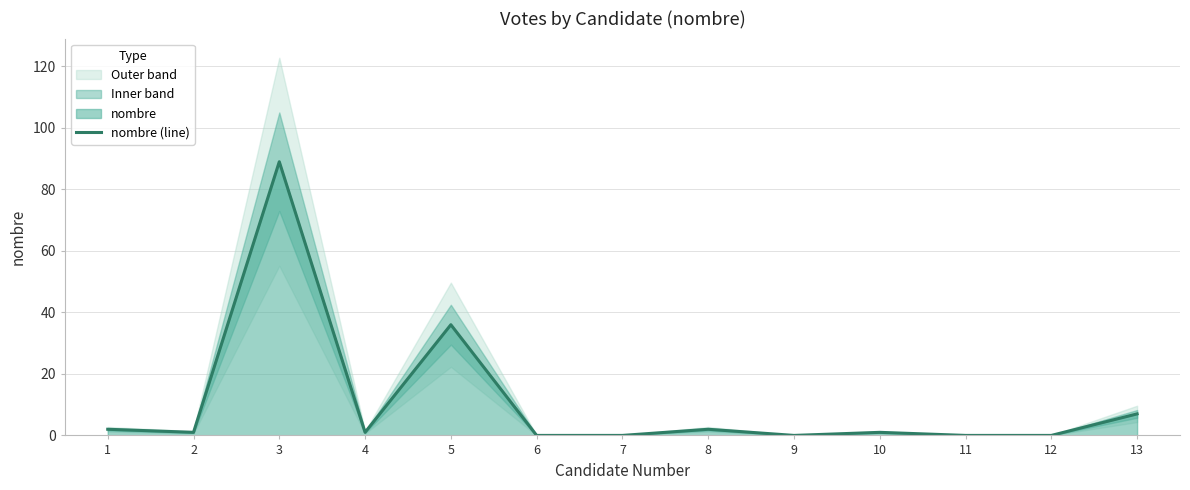

Which label corresponds to the smallest value in the chart?

6